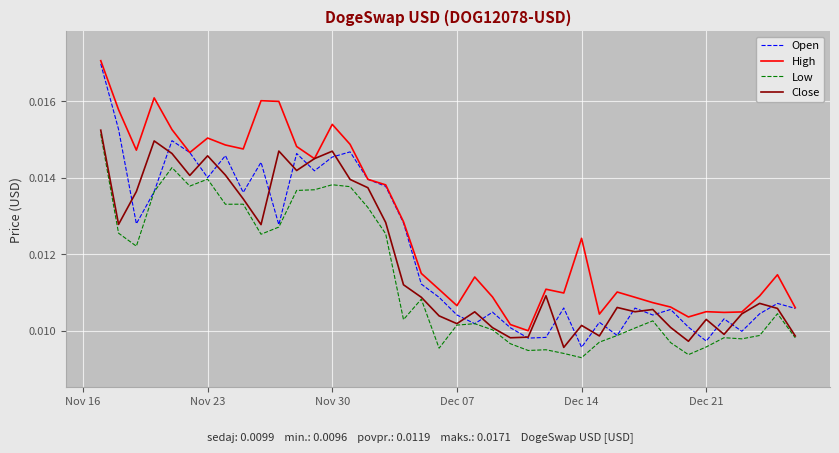

True or false: Low and High intersect in this chart.

False